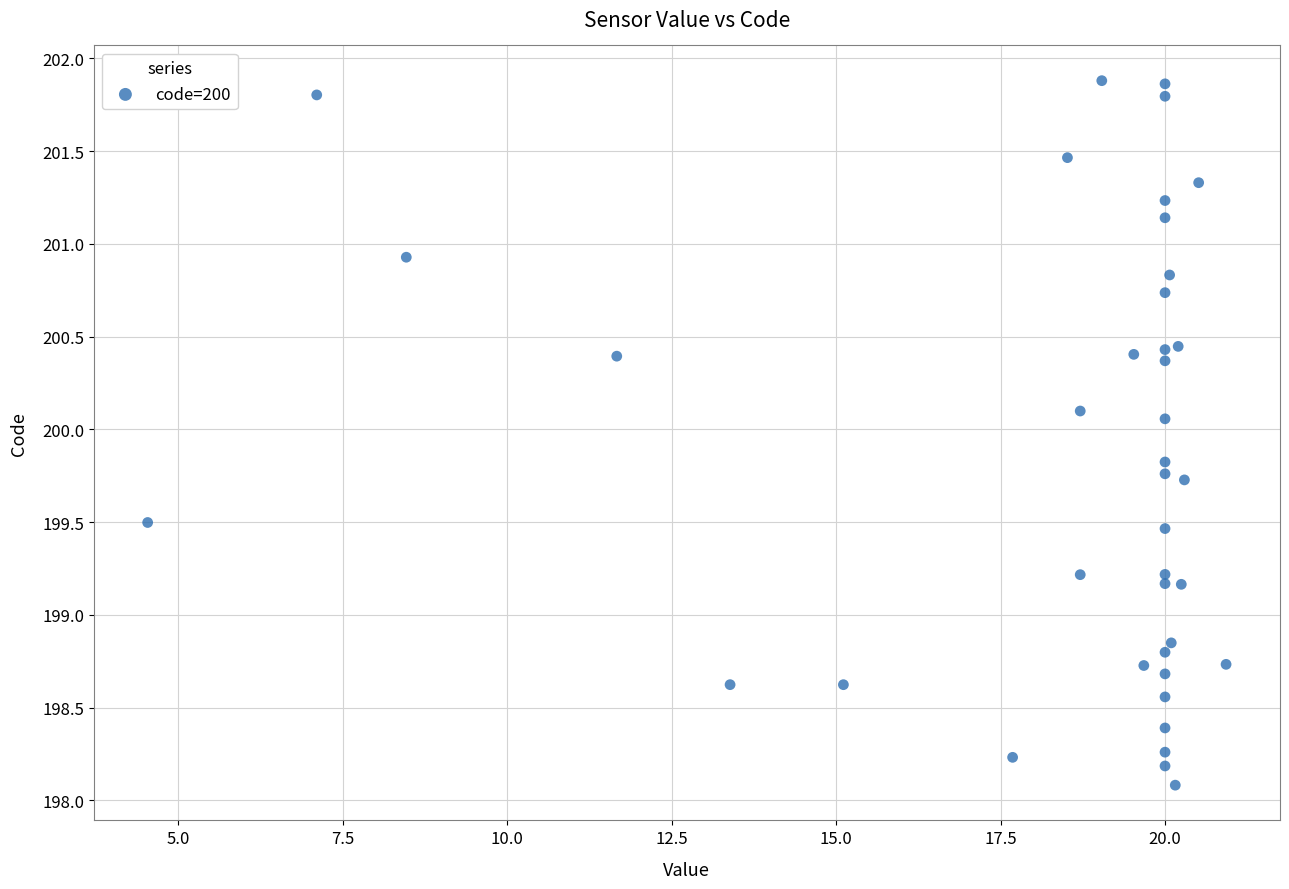

What is the range of X values (max minus min)?

16.4